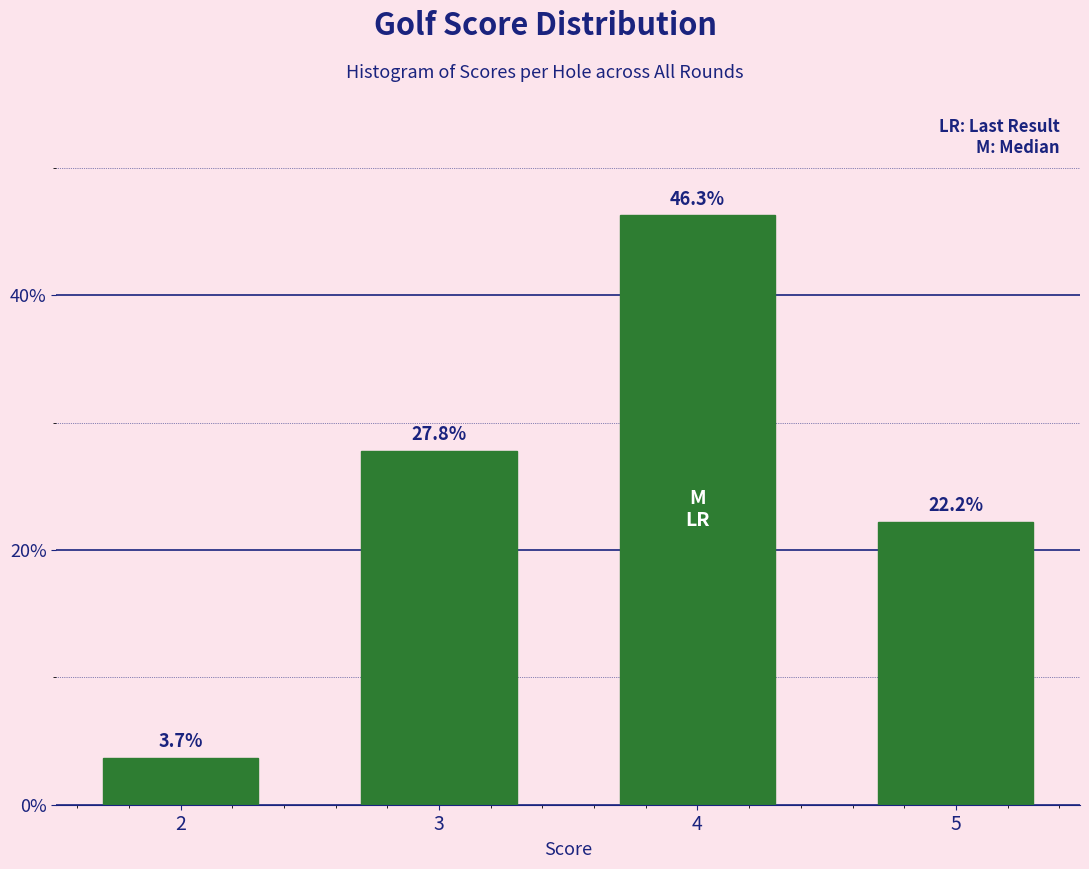

Reading right to left, extract all data points from this chart.

22.2	46.3	27.8	3.7